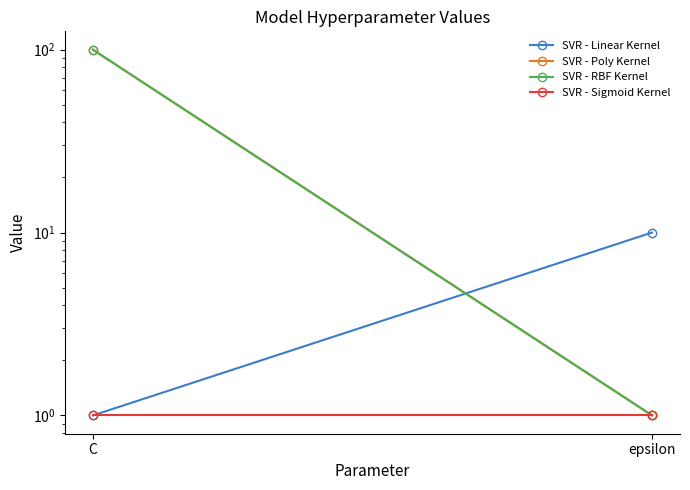

At how many categories does at least one series exceed 31?

1